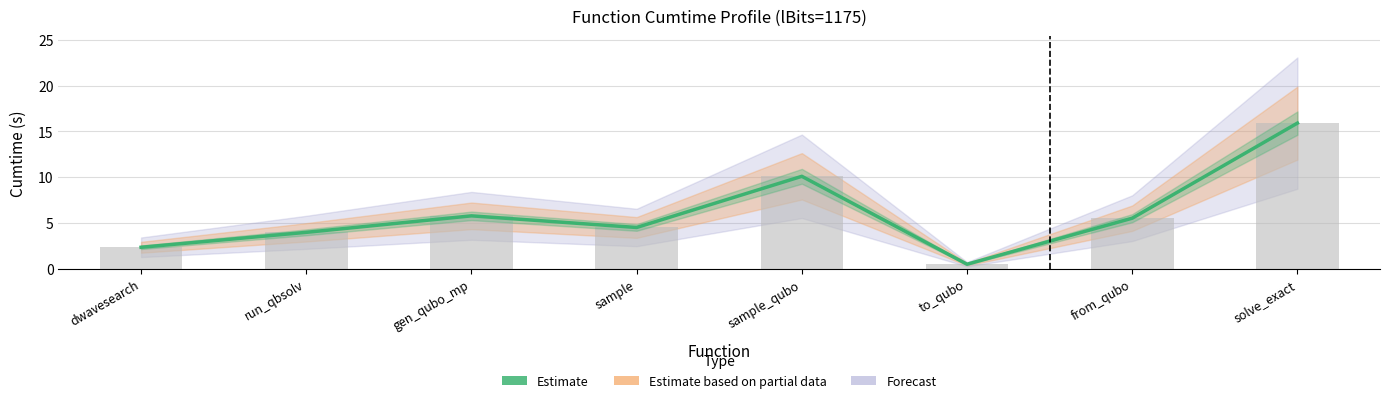

What position from the left is to_qubo?

6